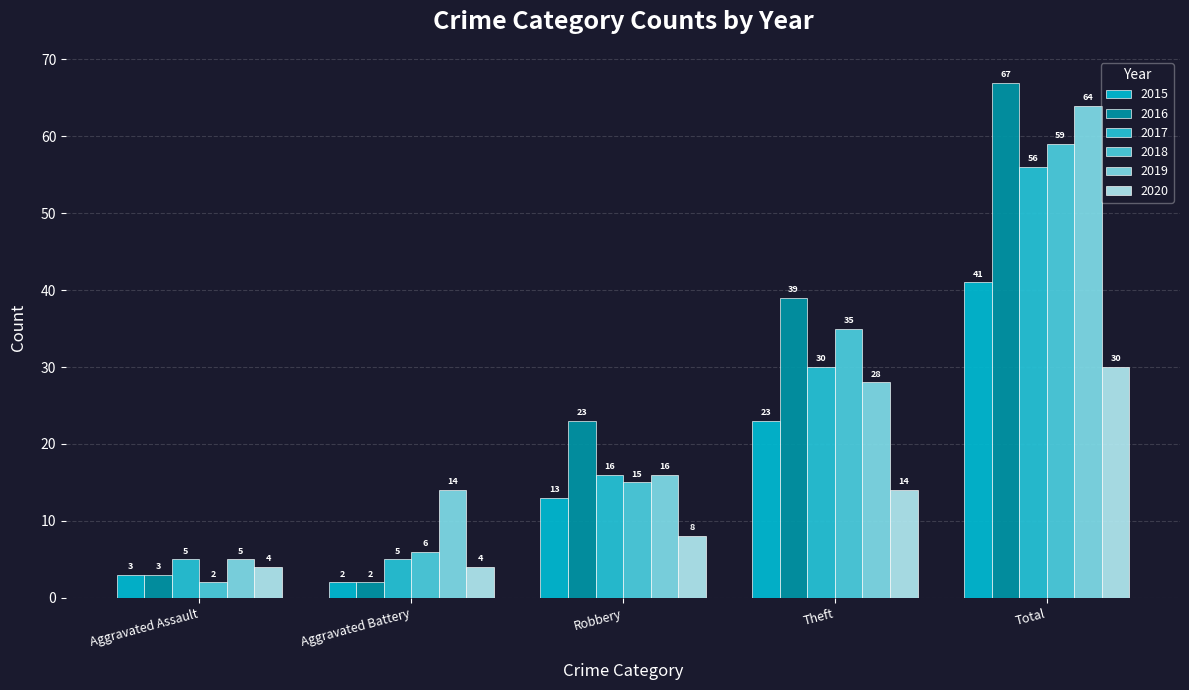

How many bars are there in total?

30